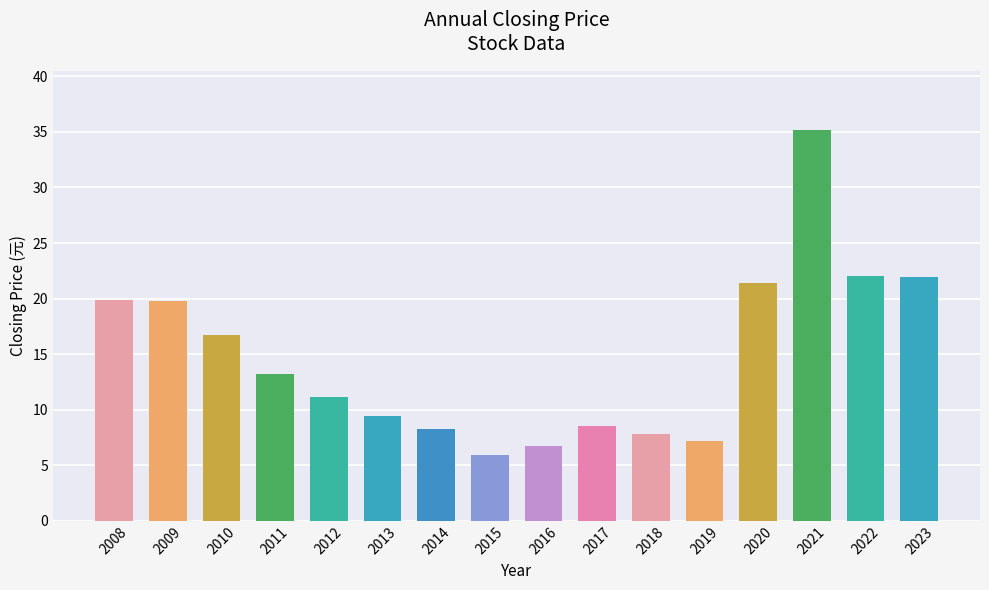

Which category has the lowest value across all series?

2015